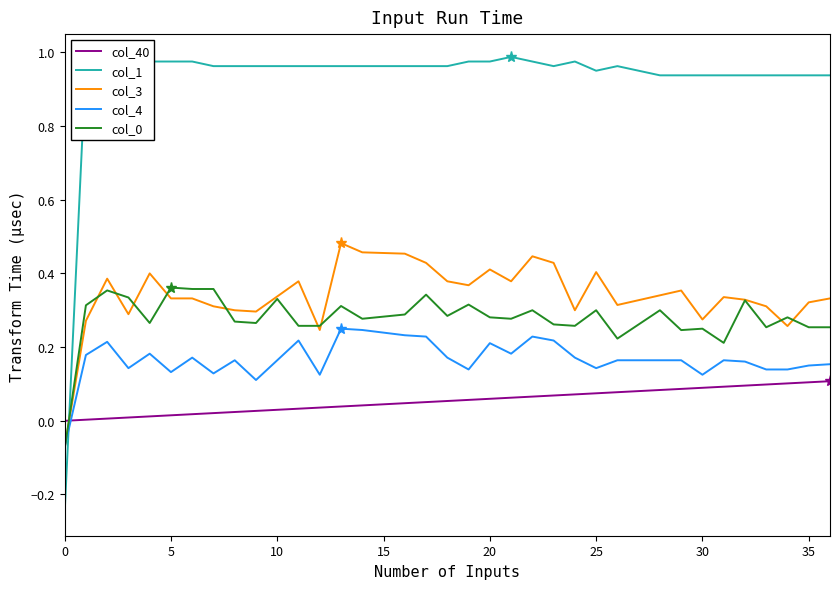

How many lines are shown in the chart?

5